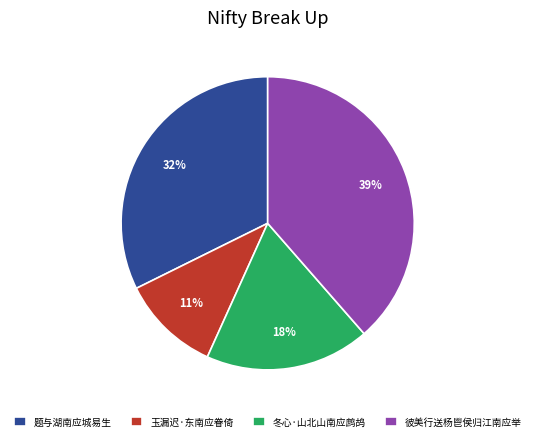

To the nearest percent, what is the average slice percentage?

25%